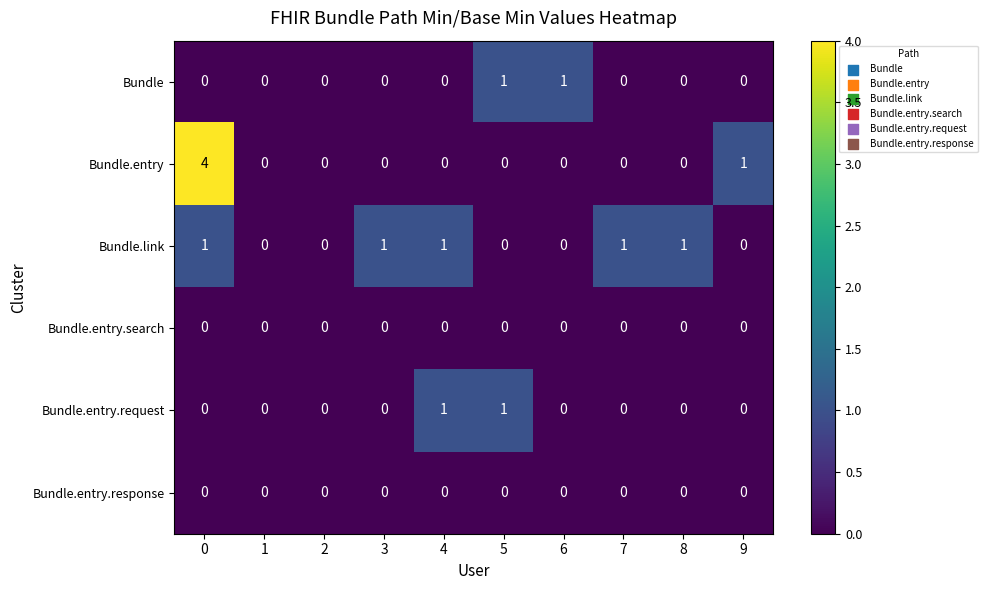

What is the total value across all series at 3?

1